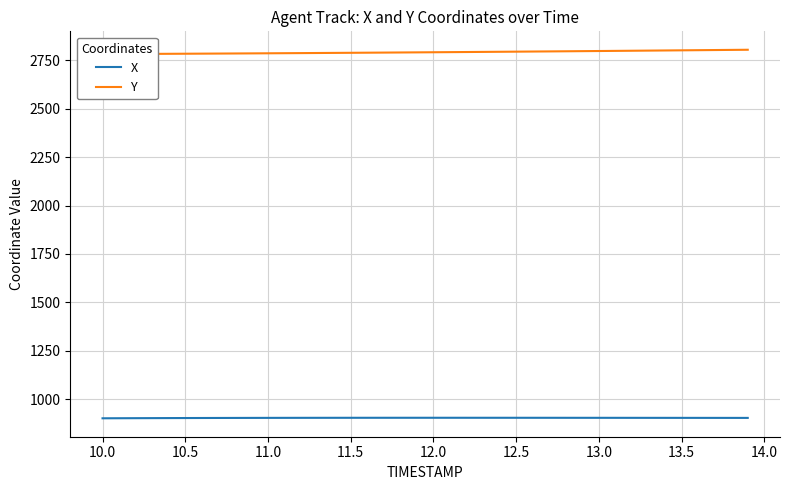

What is the lowest value of the X series?

900.3